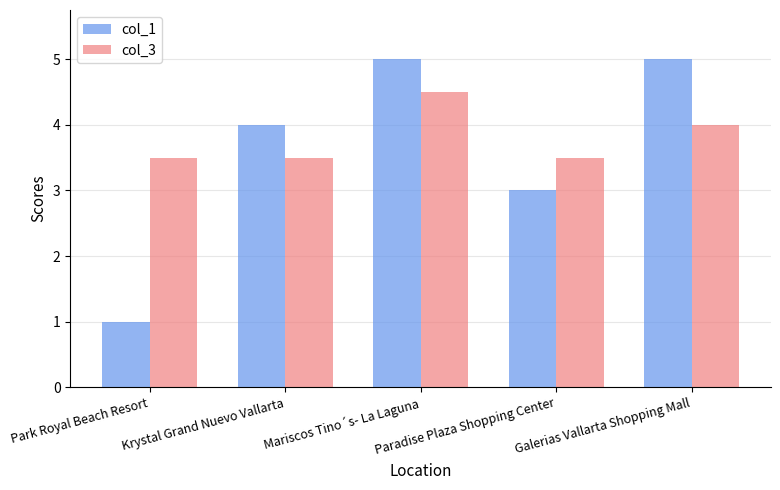

True or false: col_3 has a value of 5.4 at Park Royal Beach Resort.

False